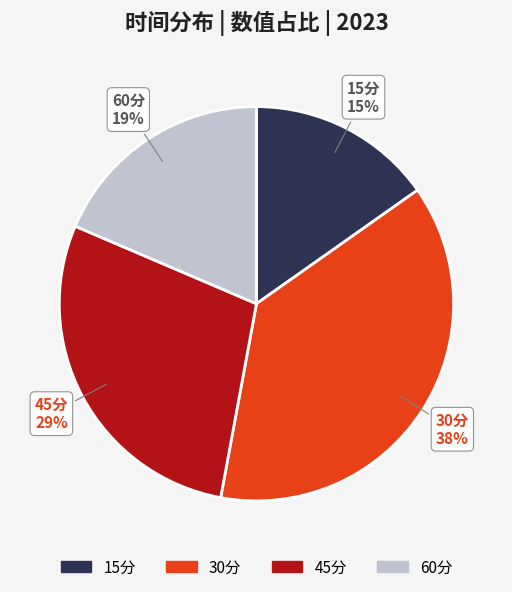

To the nearest percent, what percentage of the pie is 45分?

29%